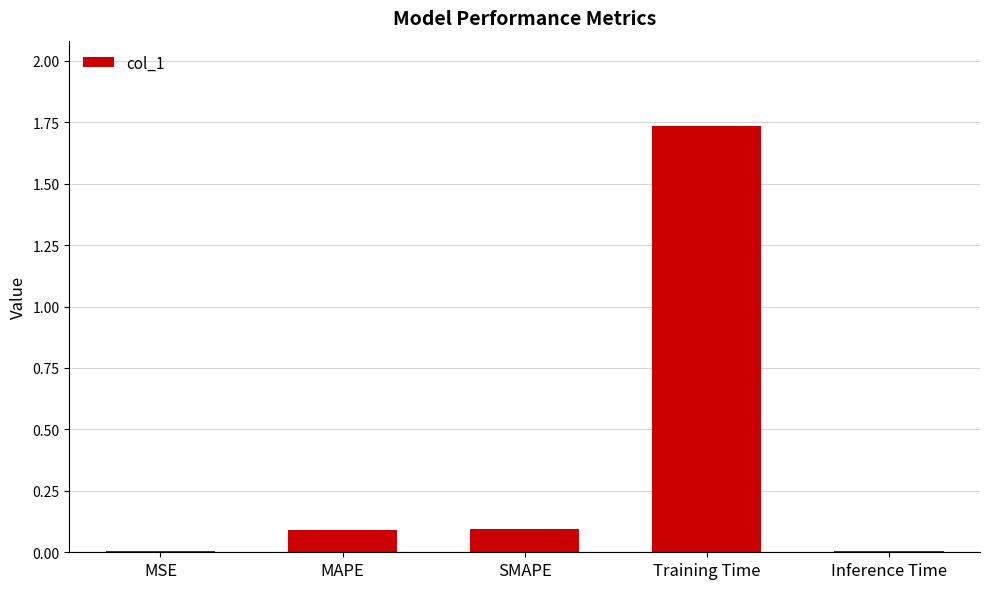

Between MSE and SMAPE, which is larger?

SMAPE